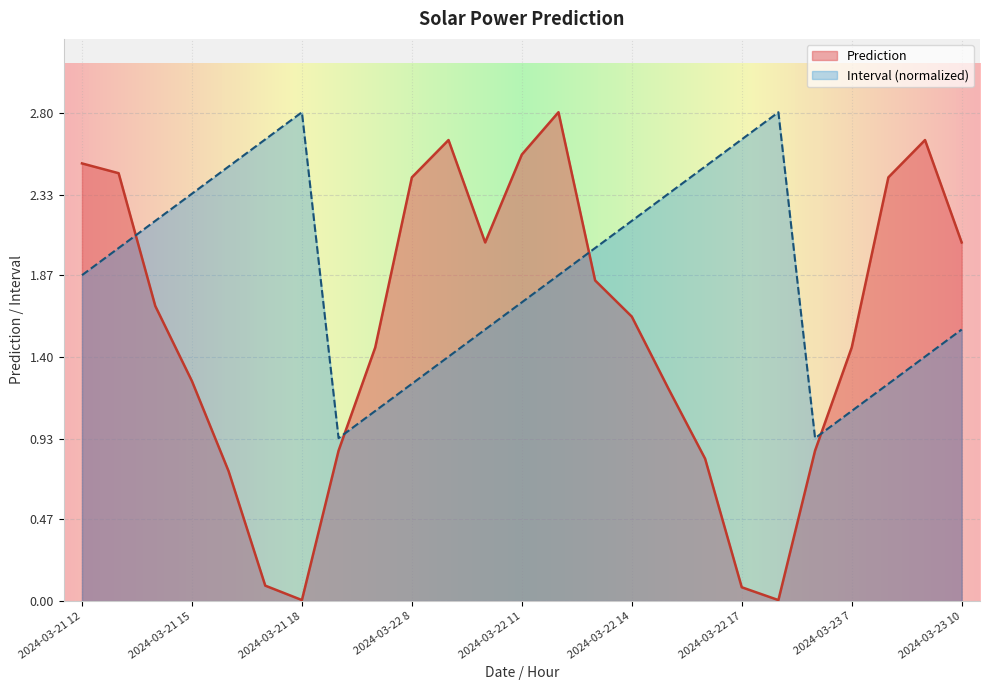

What is the difference between the second highest and second lowest values in the Interval series?

1.9